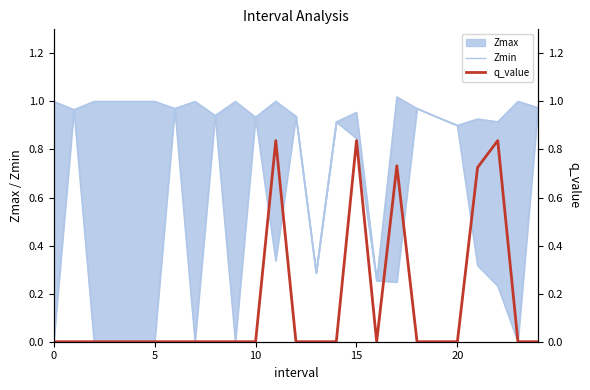

After their last crossing, which series has the higher values: q_value or Zmin?

q_value